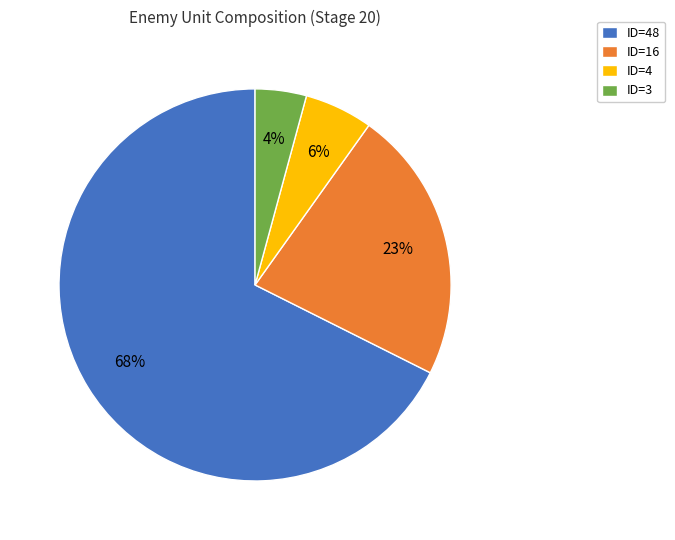

Is the sum of ID=16 and ID=4 greater than half?

No